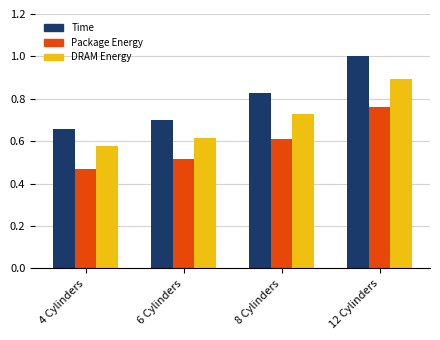

Which category has the highest value across all series?

12 Cylinders